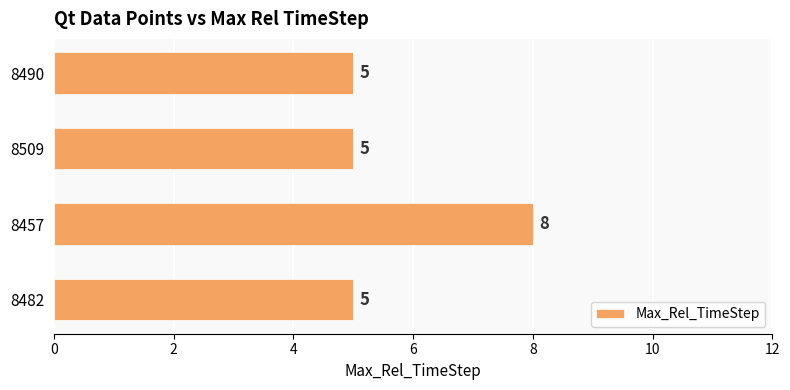

What is the ratio of the value at 8509 to the value at 8490?

1.0